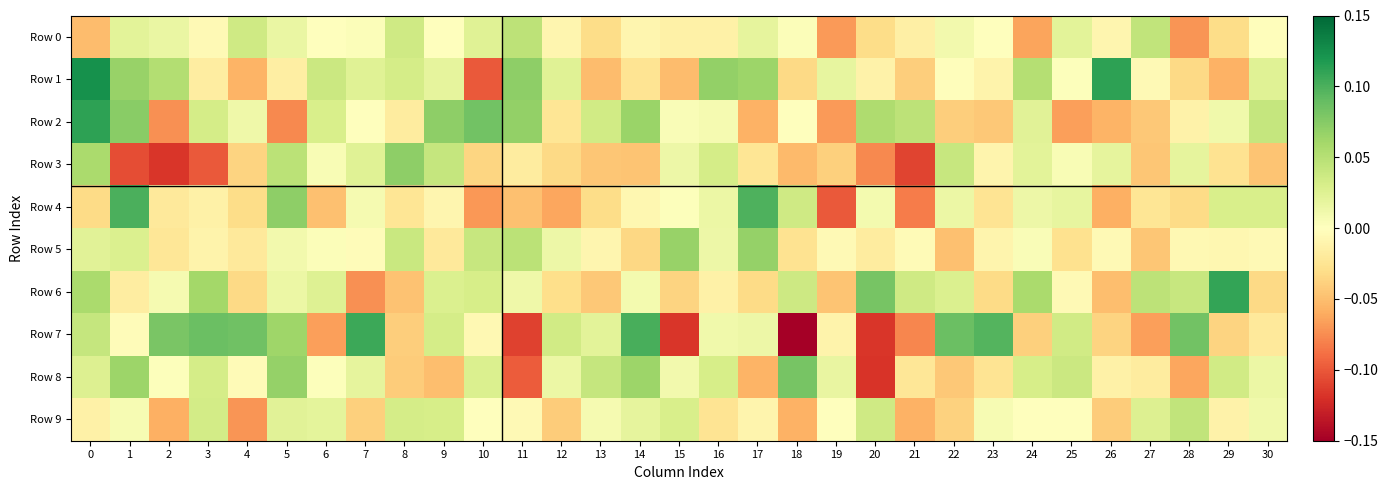

Which series has the largest total across all categories?

Row 1